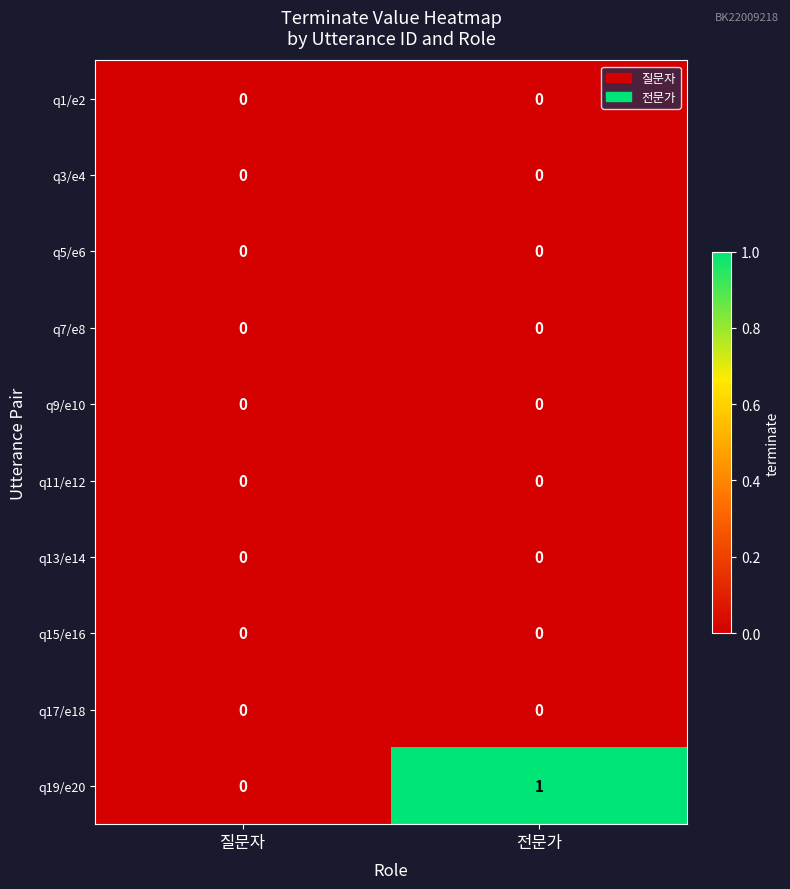

Between 질문자 and 전문가, which series saw the biggest shift?

q19/e20